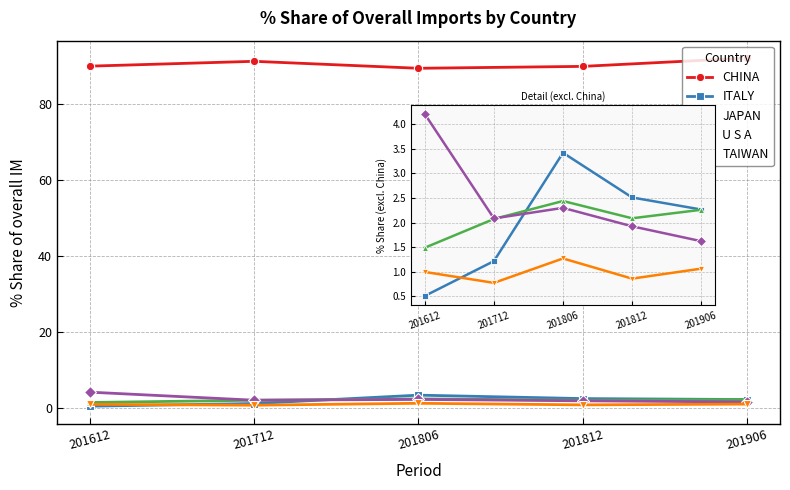

At which category is the sum across all series the highest?

201906